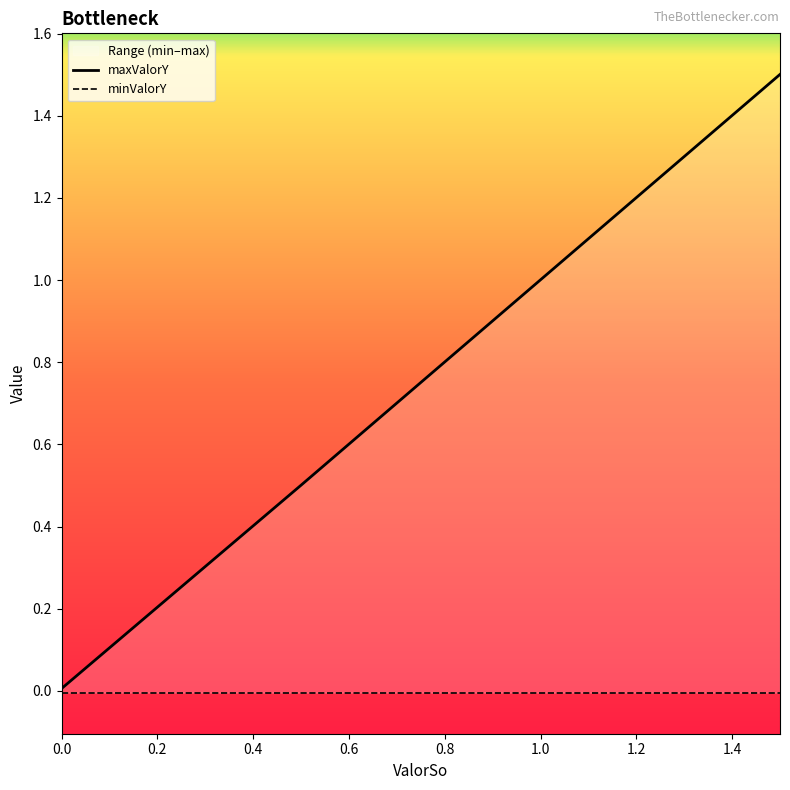

Reading right to left, extract all data points from this chart.

1.5	1.0	0.5	0.0